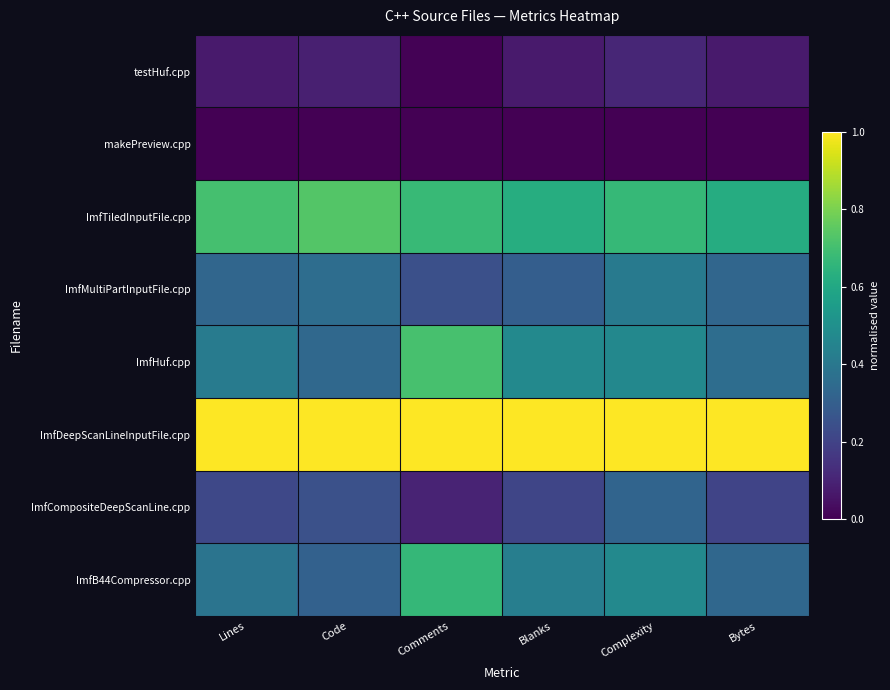

What is the difference between the highest and lowest values at Code?

1.0